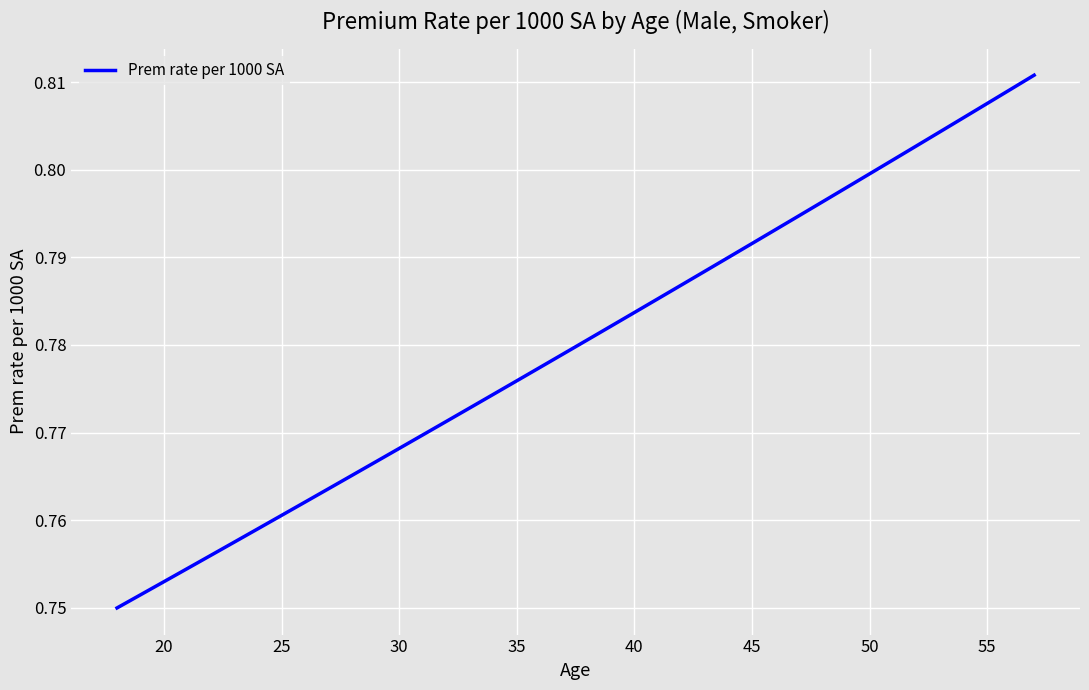

How many lines are shown in the chart?

1